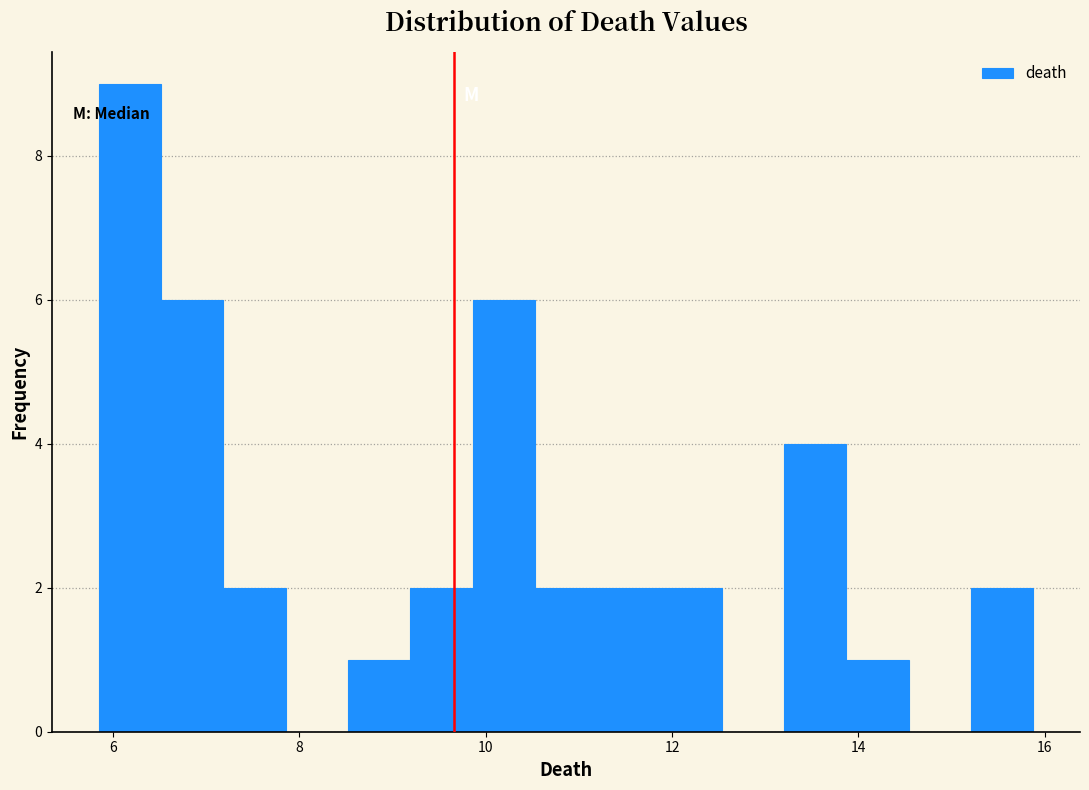

Around what value on the x-axis is the tallest bar? Give the approximate position of its centre, as read against the axis.

6.2